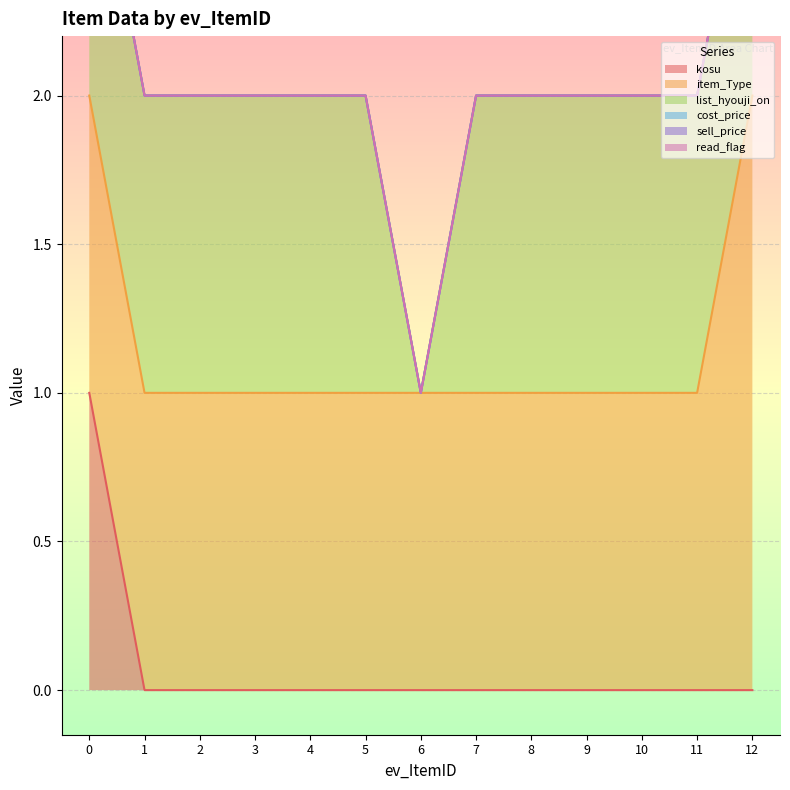

How many list_hyouji_on values are between 1 and 2?

12